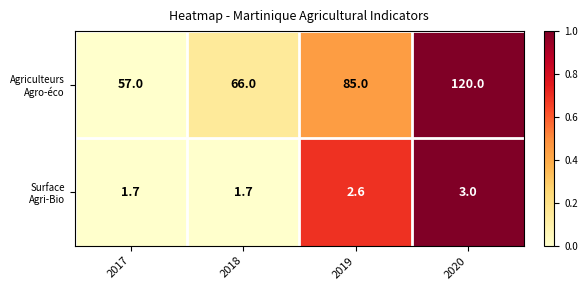

What is the total value across all series at 2019?

87.6